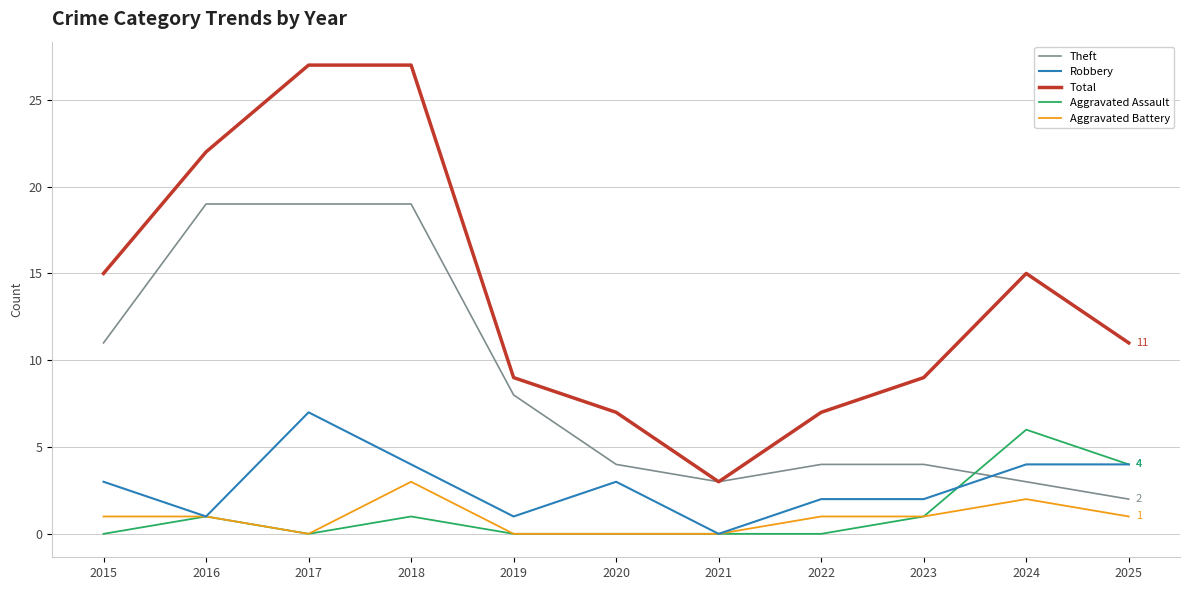

Is it true that Robbery equals 4 at 2018?

True